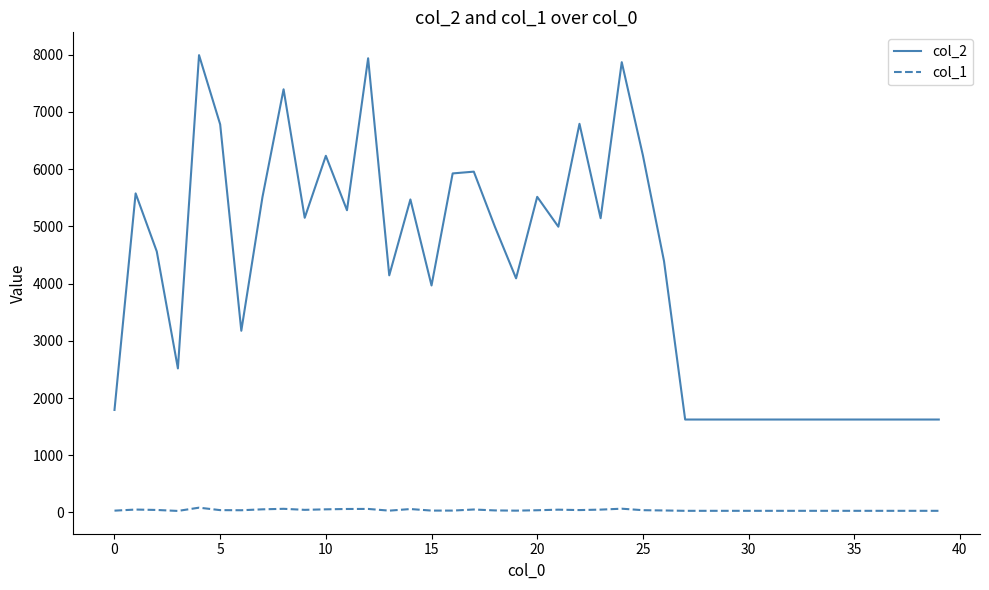

Rank the series by their average value, from lowest to highest.

col_1, col_2